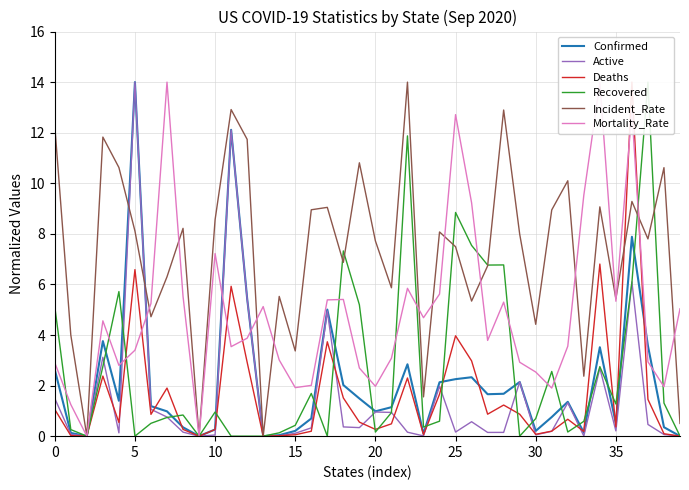

What is the label of the 25th point from the right?

15